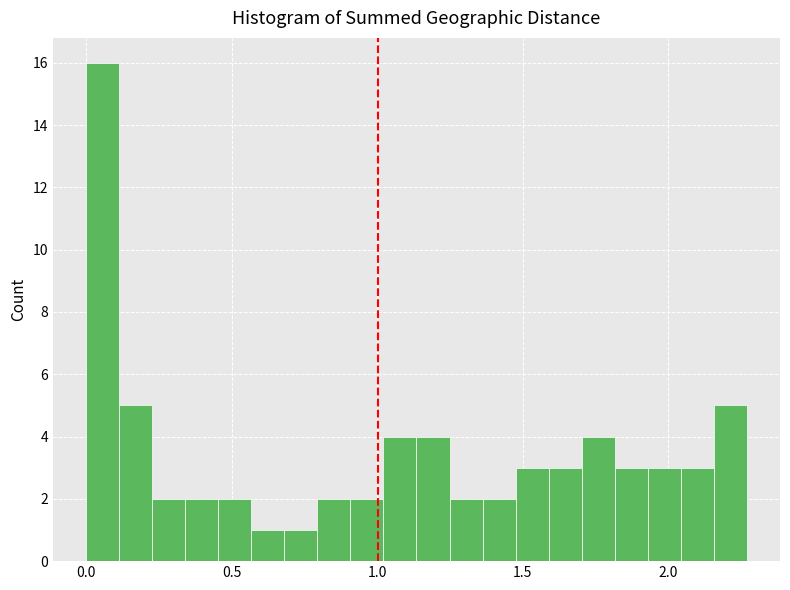

Around what value on the x-axis is the tallest bar? Give the approximate position of its centre, as read against the axis.

0.05